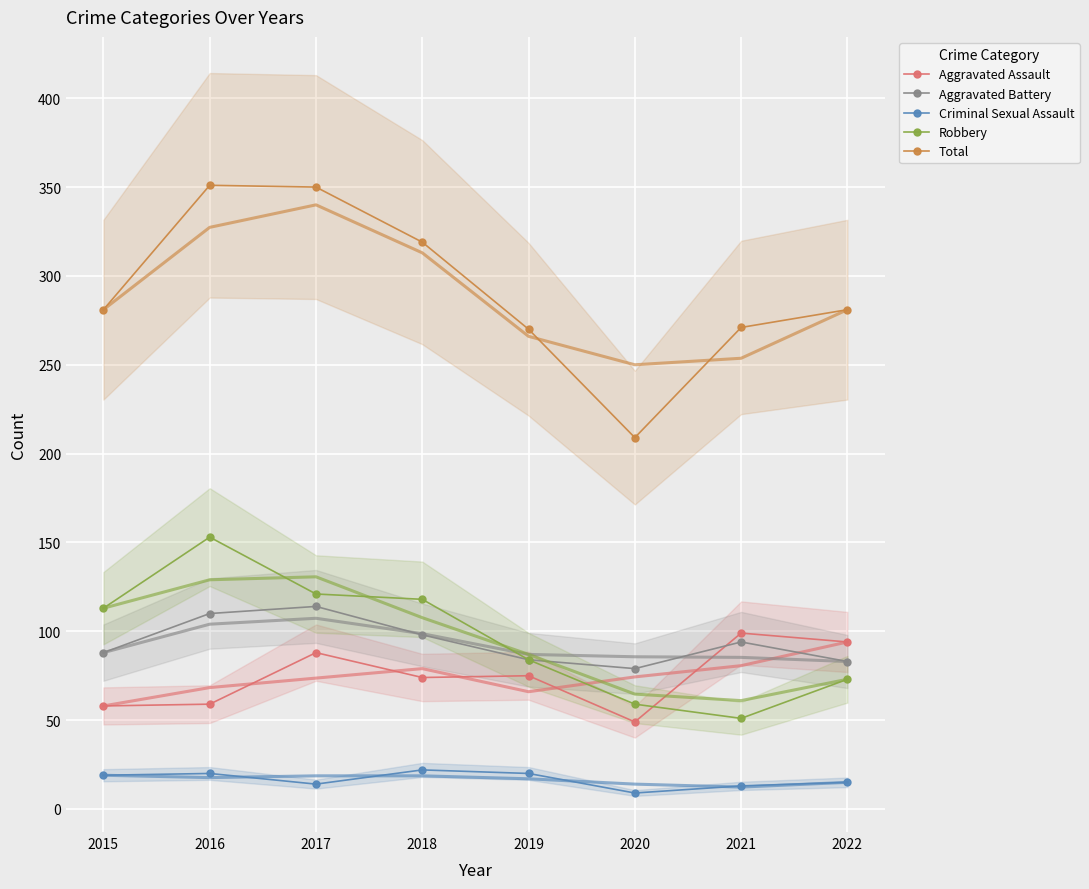

Is it true that Criminal Sexual Assault equals 18 at 2021?

False